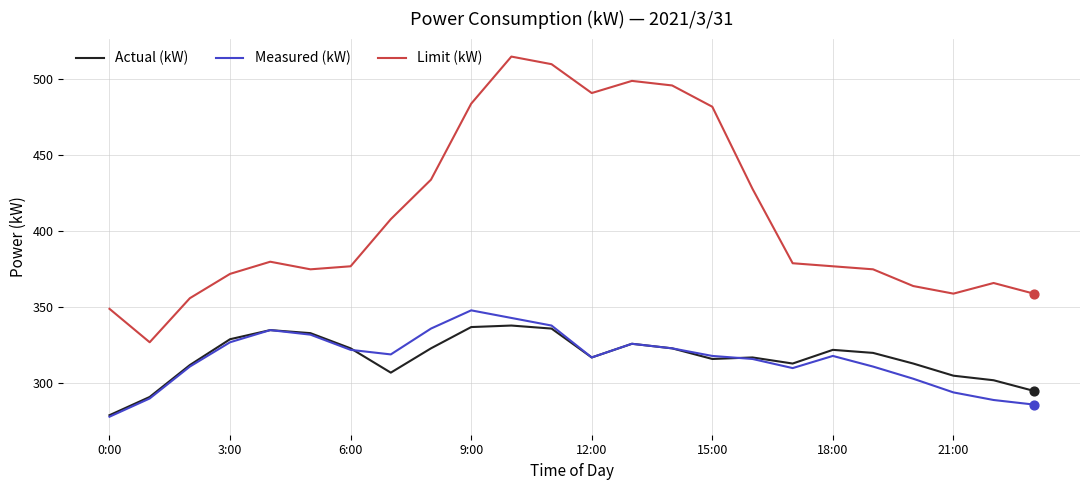

What are all the series names shown in the legend?

Actual (kW), Measured (kW), Limit (kW)